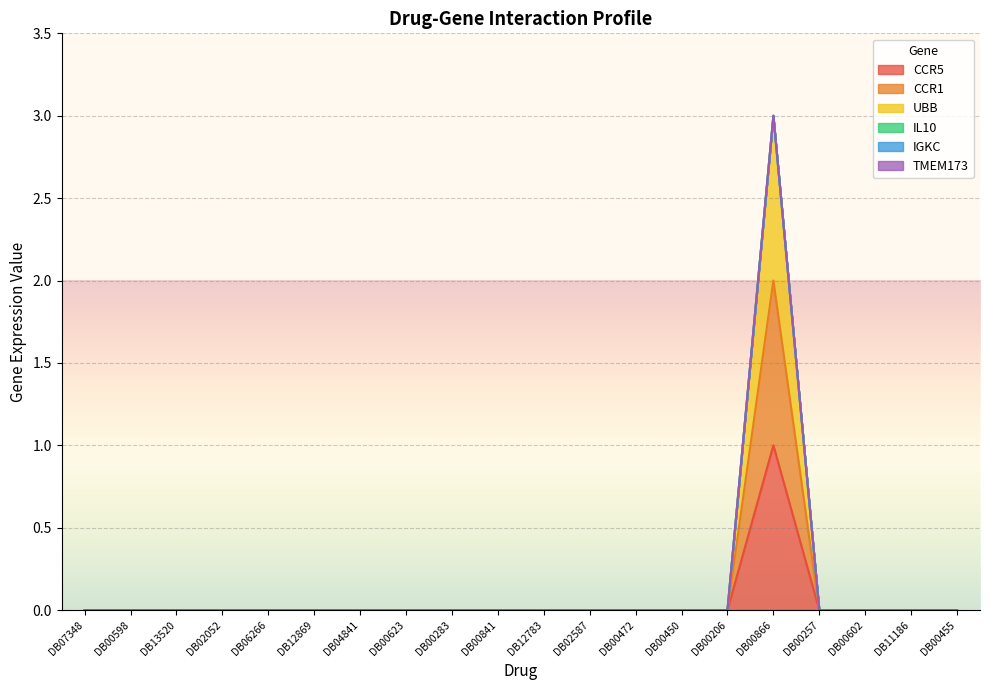

At which category does UBB reach its first local peak?

DB00866